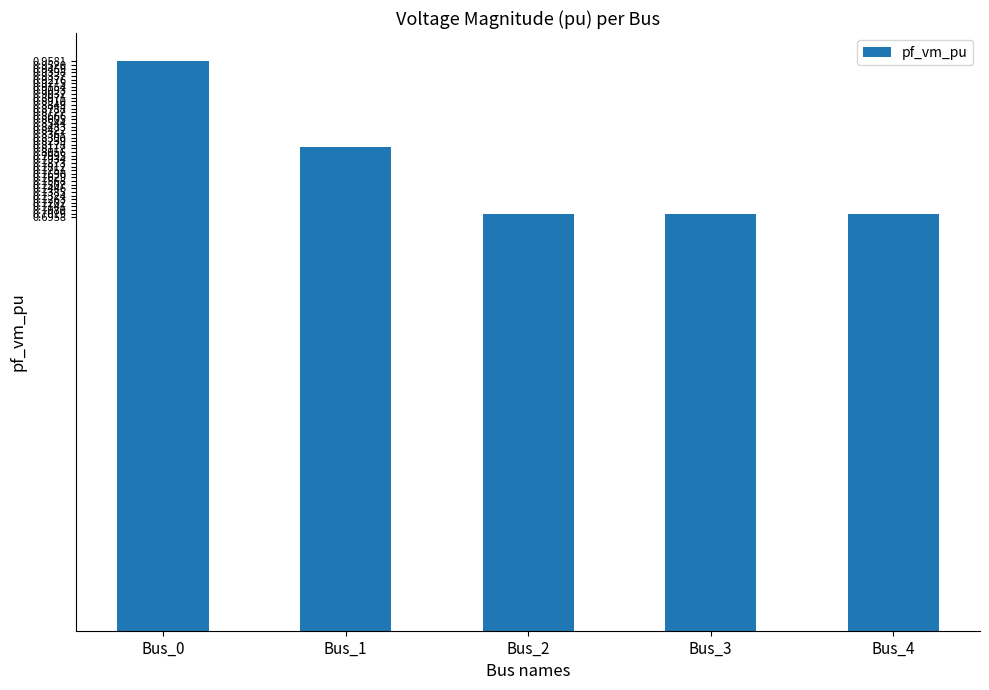

What is the minimum value shown in the chart?

0.7